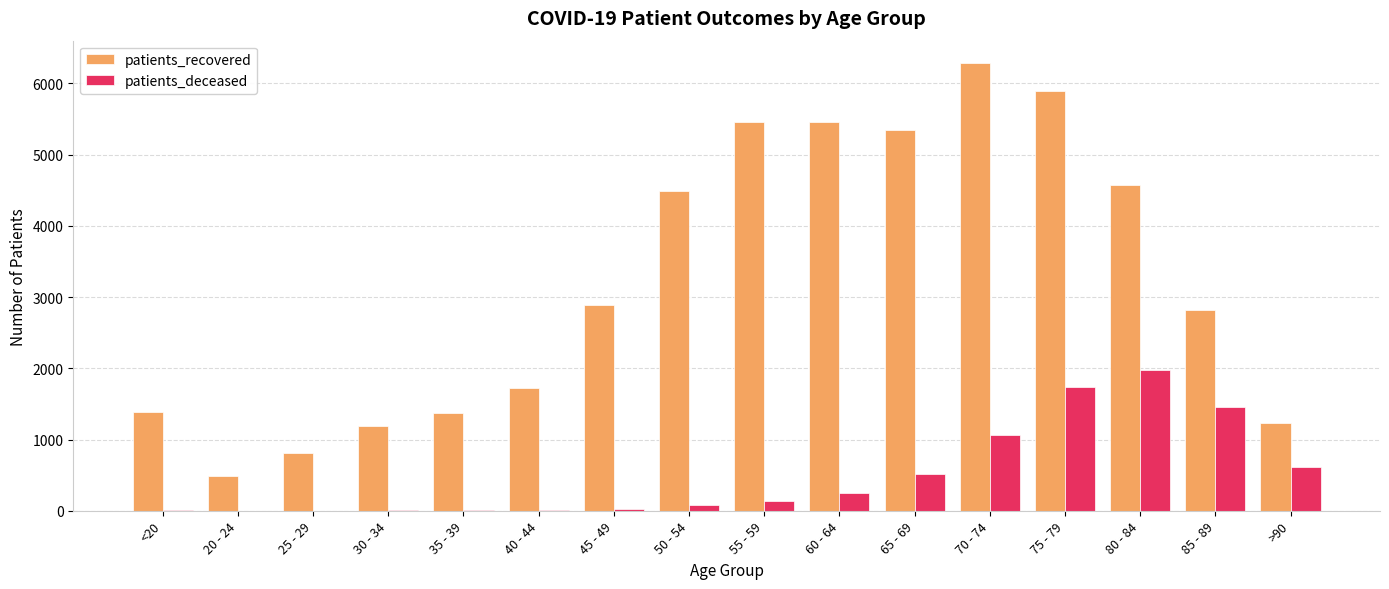

What is the total value across all series at 35 - 39?

1385